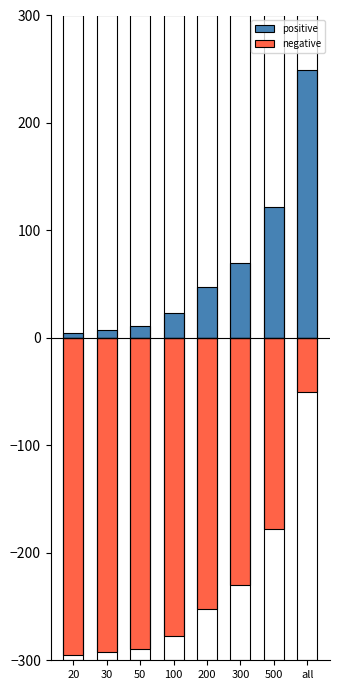

Which series has the largest range (max minus min)?

positive